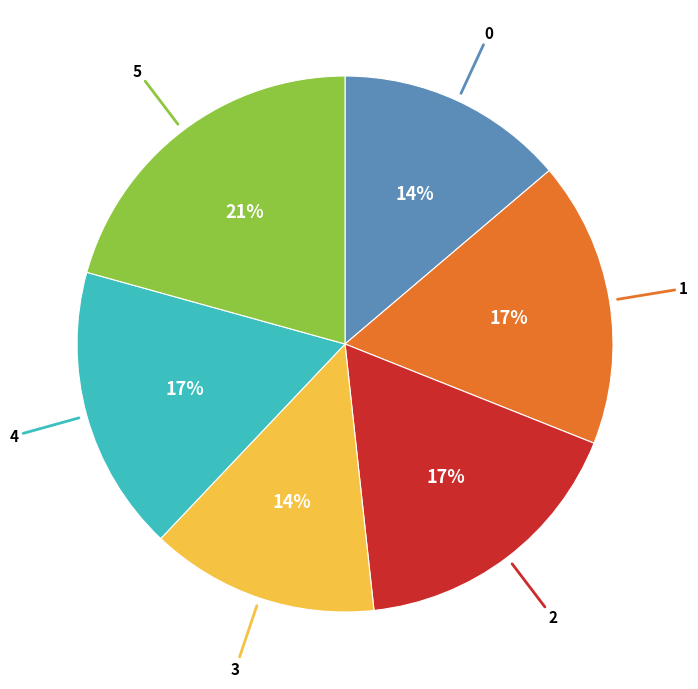

Is there any slice that represents more than half of the pie?

No